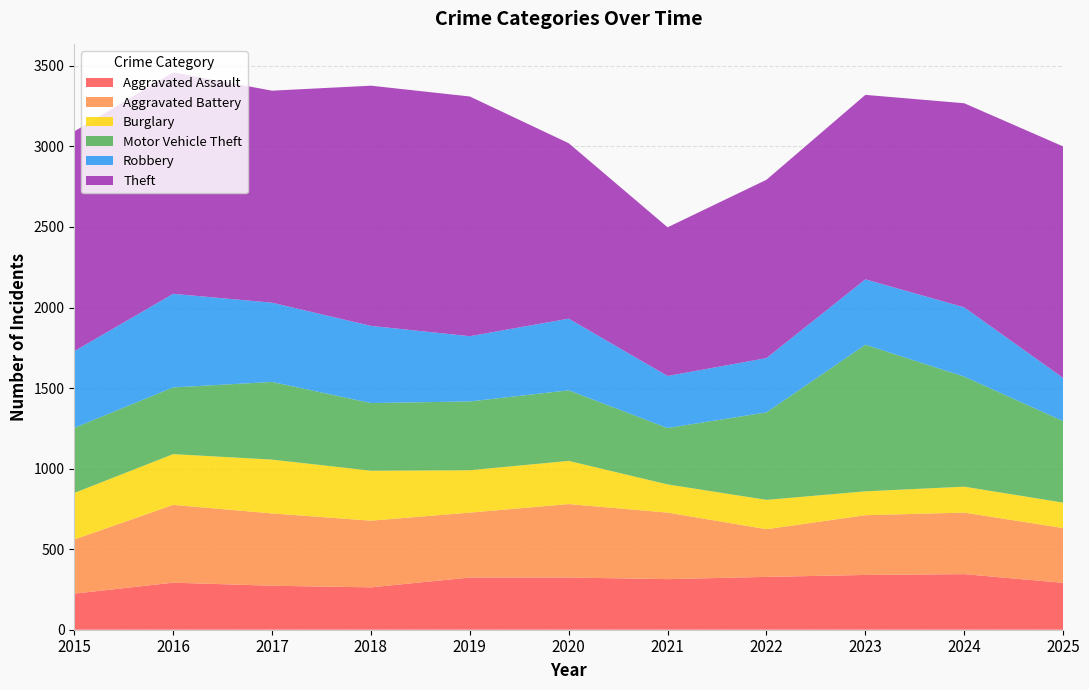

Reading left to right, extract all data points from this chart.

Aggravated Assault: 224	292	273	263	324	324	314	328	340	345	291
Aggravated Battery: 336	483	449	414	403	456	413	296	371	382	340
Burglary: 289	315	334	310	263	268	175	182	148	161	158
Motor Vehicle Theft: 404	414	482	420	427	438	350	543	910	683	506
Robbery: 476	581	492	479	405	445	323	337	406	430	268
Theft: 1364	1375	1316	1491	1488	1089	923	1107	1145	1267	1437